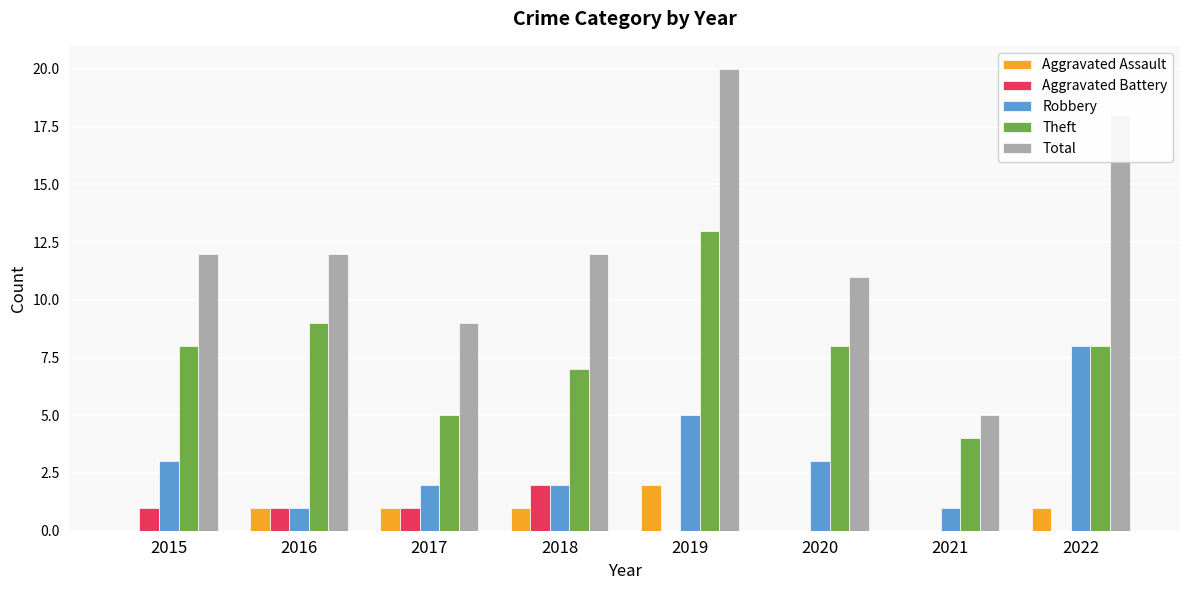

True or false: Aggravated Assault has a value of 1 at 2015.

False